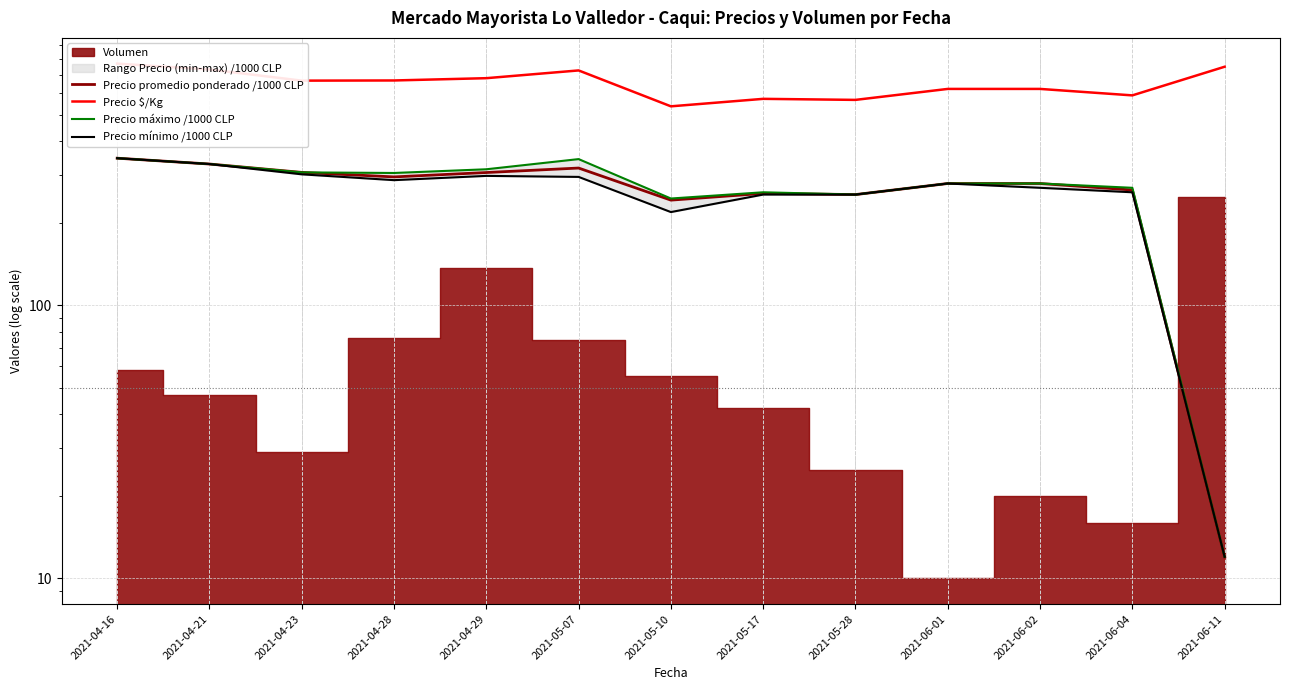

How many interior local peaks does the Precio mínimo /1000 CLP series have?

2